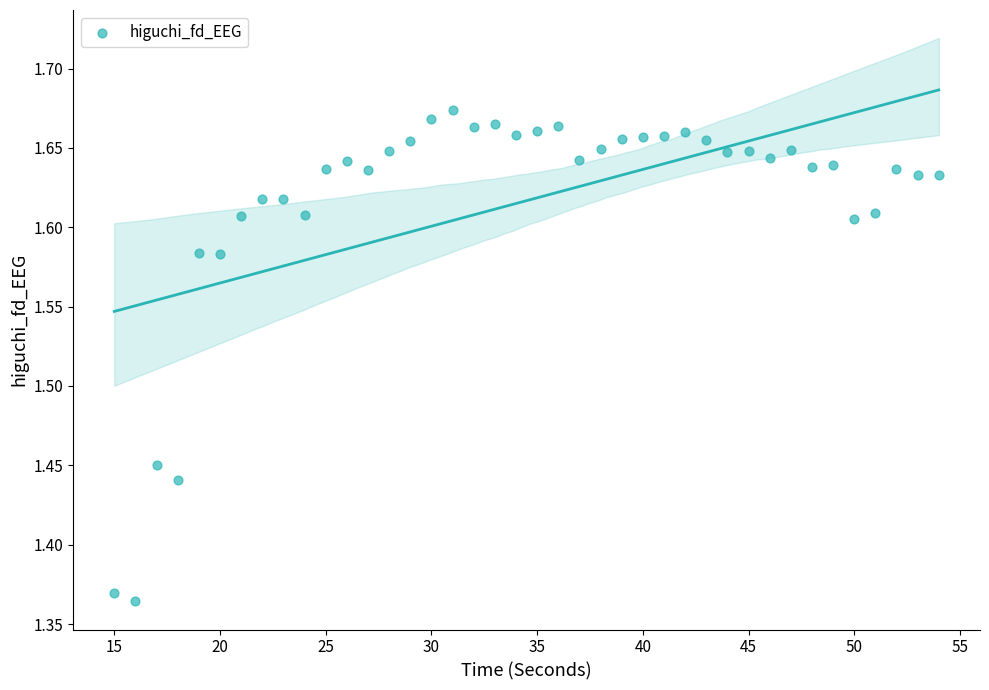

What is the range of Y values (max minus min)?

0.3